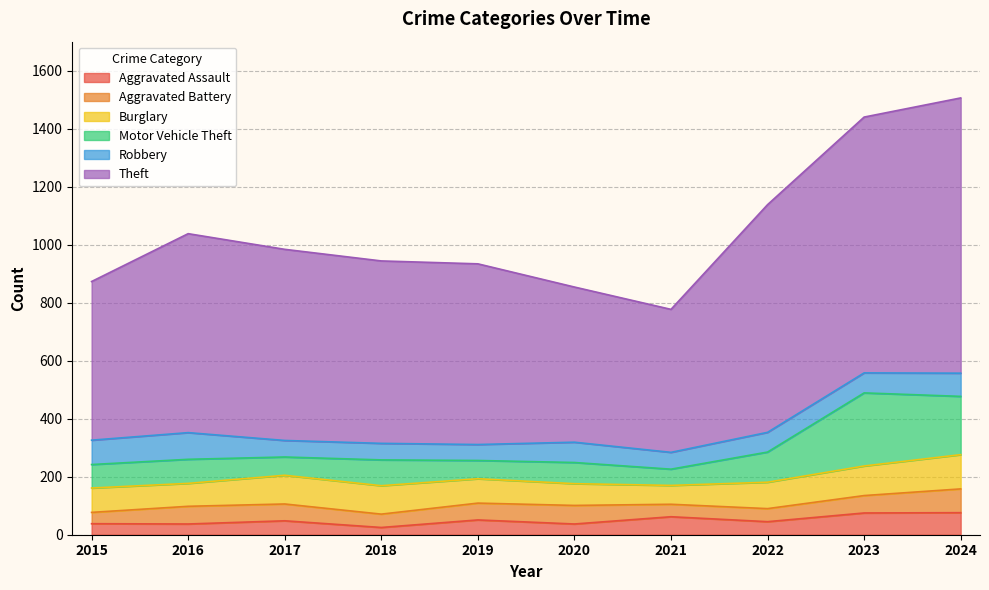

How many intersections are there between Motor Vehicle Theft and Robbery?

3